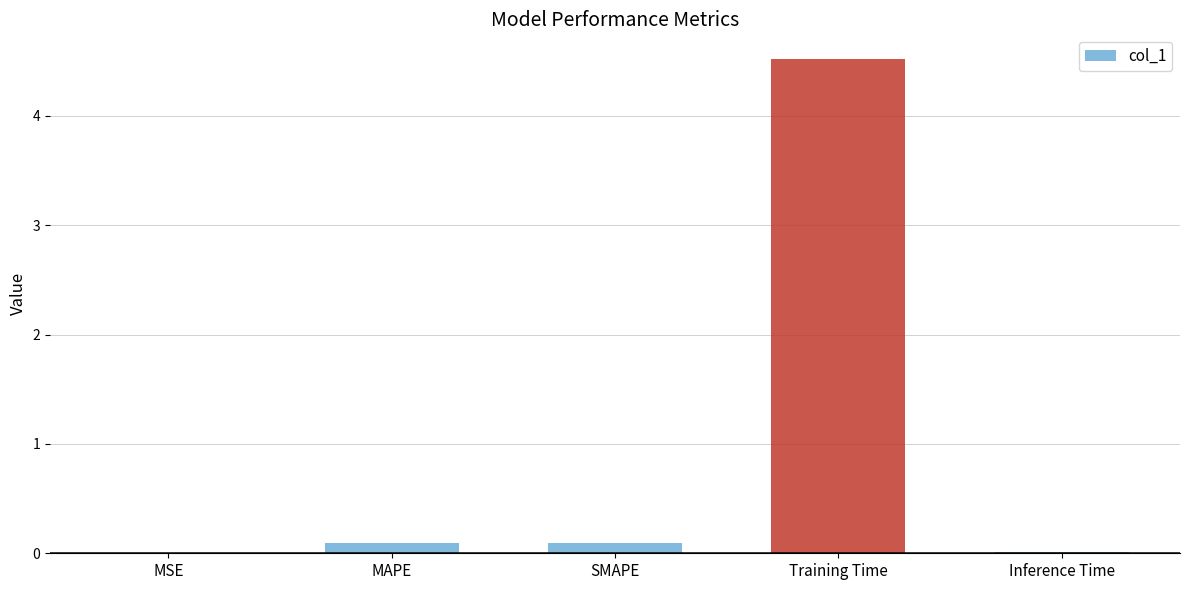

The value at MAPE is 0.1. True or false?

True